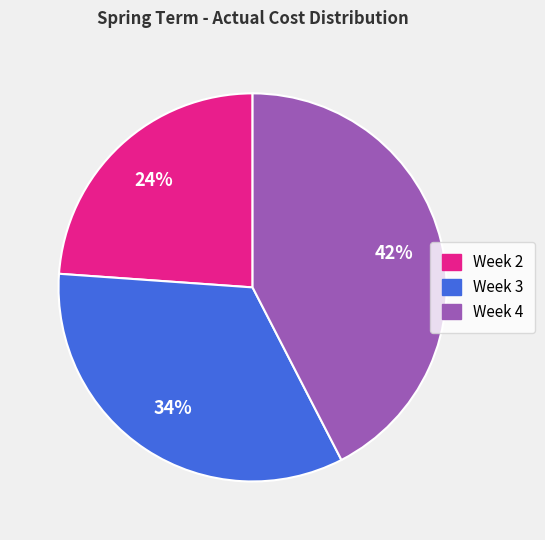

What percentage is the Week 4 slice, to the nearest percent?

42%